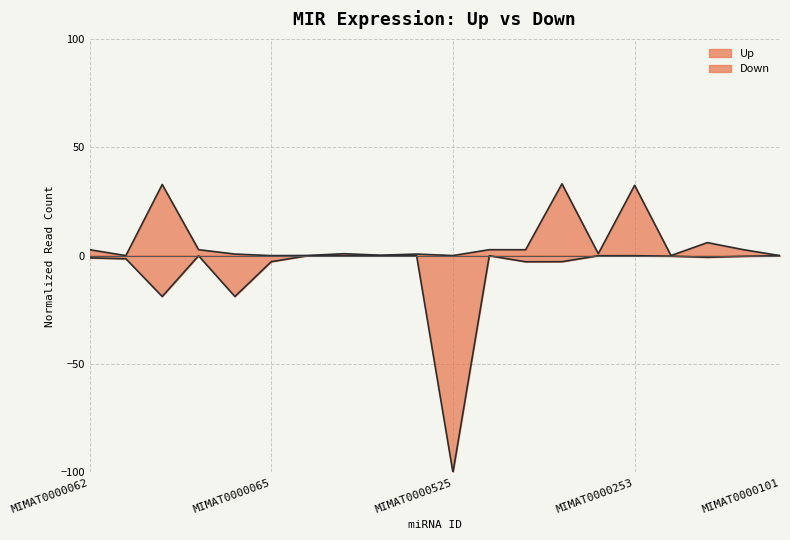

How many data points does each series have?

20